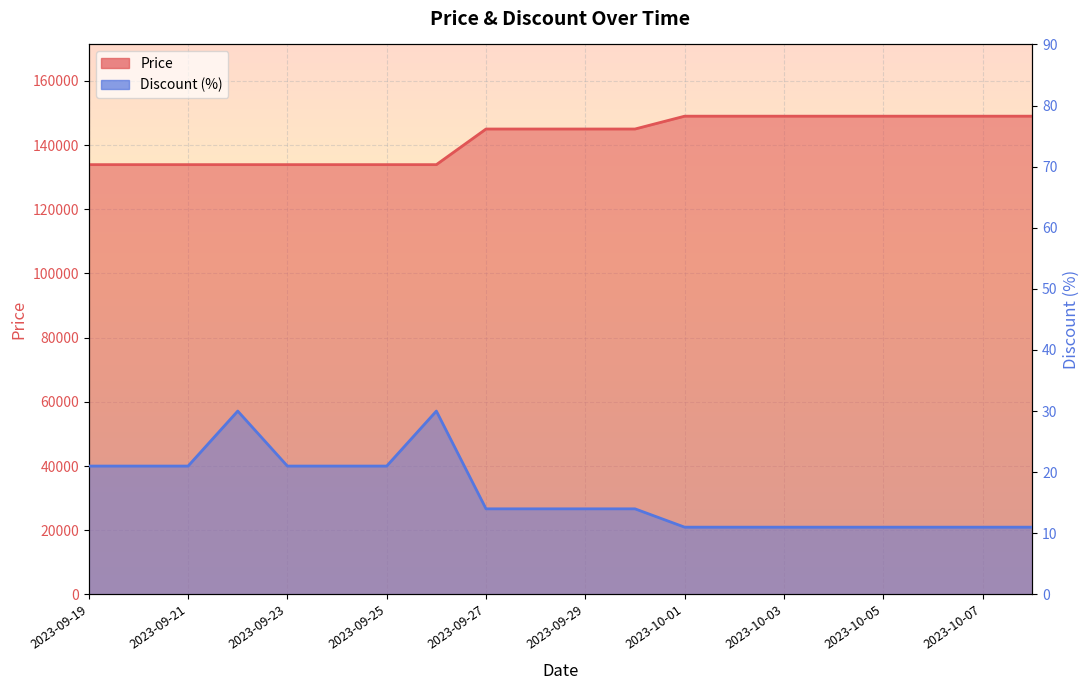

How many lines are shown in the chart?

2